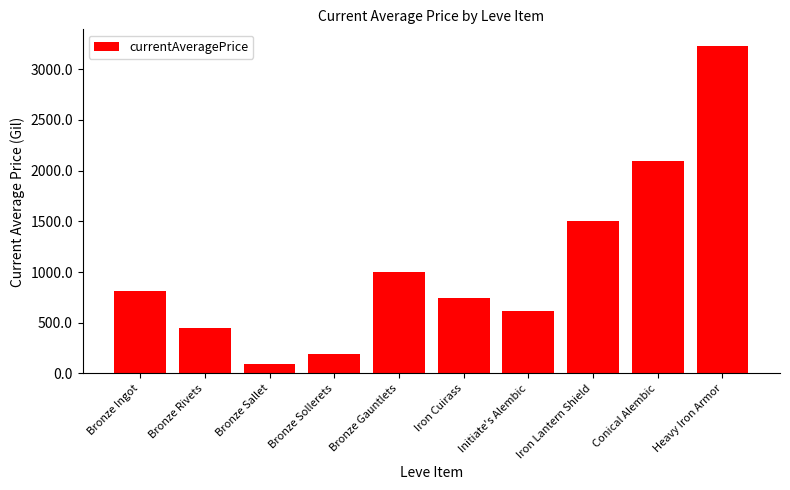

The value at Bronze Gauntlets is 997.5. True or false?

True